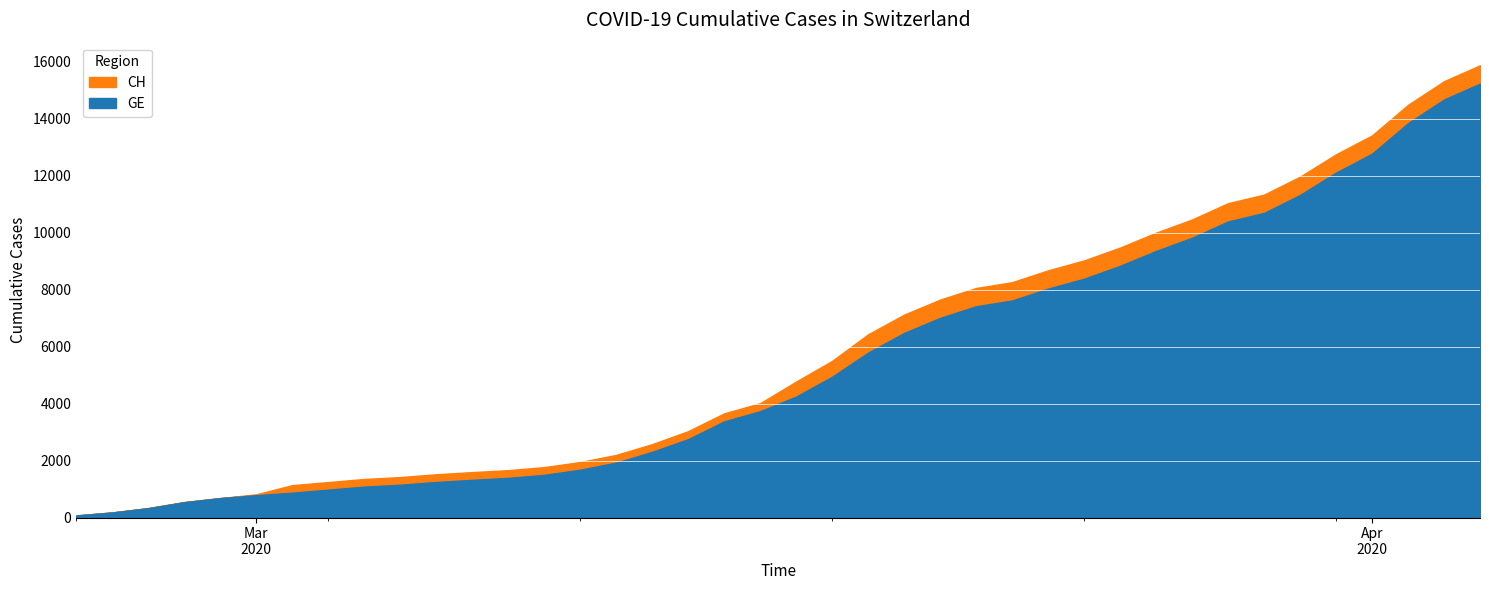

What value does the GE series have at 2020-03-10, to the nearest 10?

1680